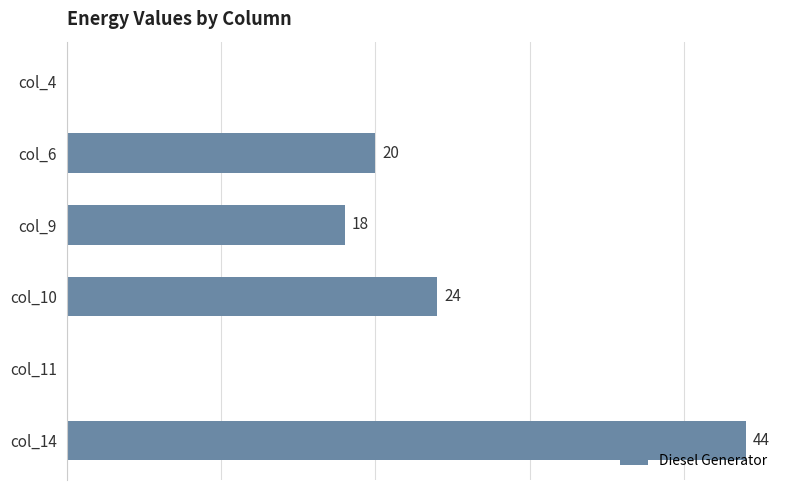

Which category has the highest value across all series?

col_14